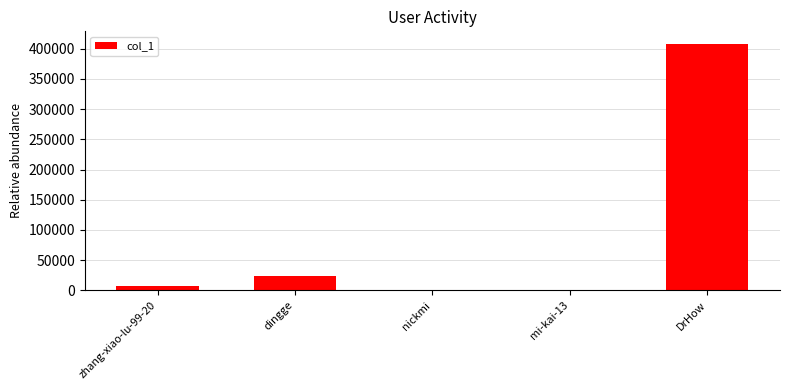

What is the greatest value displayed?

408476